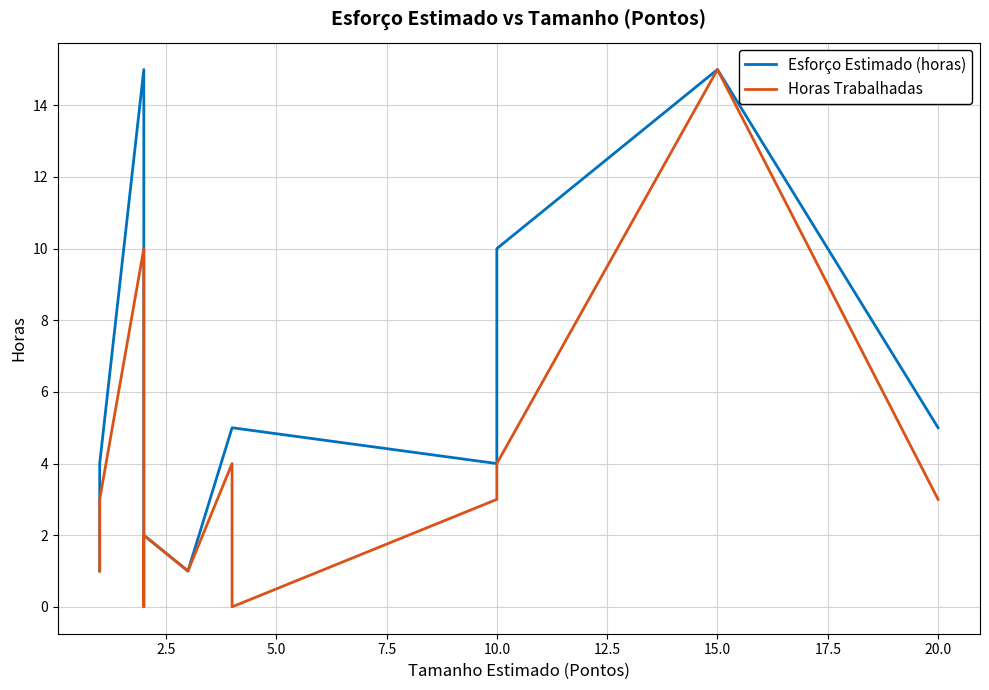

In Horas Trabalhadas, how many points are higher than both neighbors (excluding endpoints)?

4